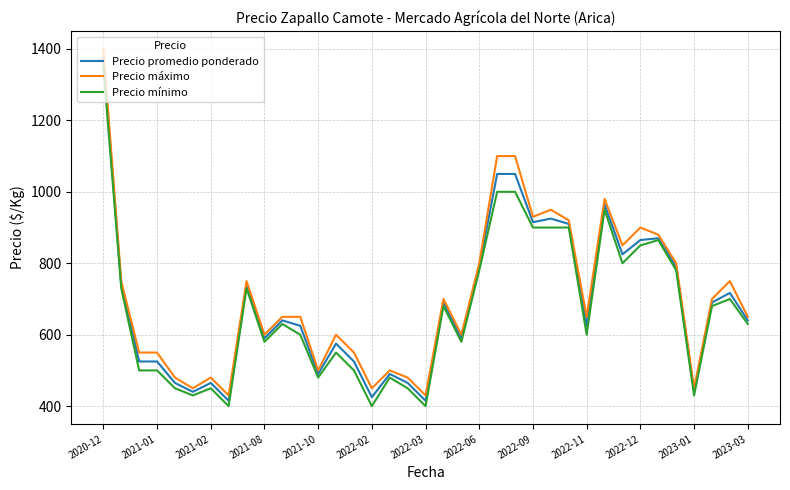

What is the highest value of the Precio promedio ponderado series?

1375